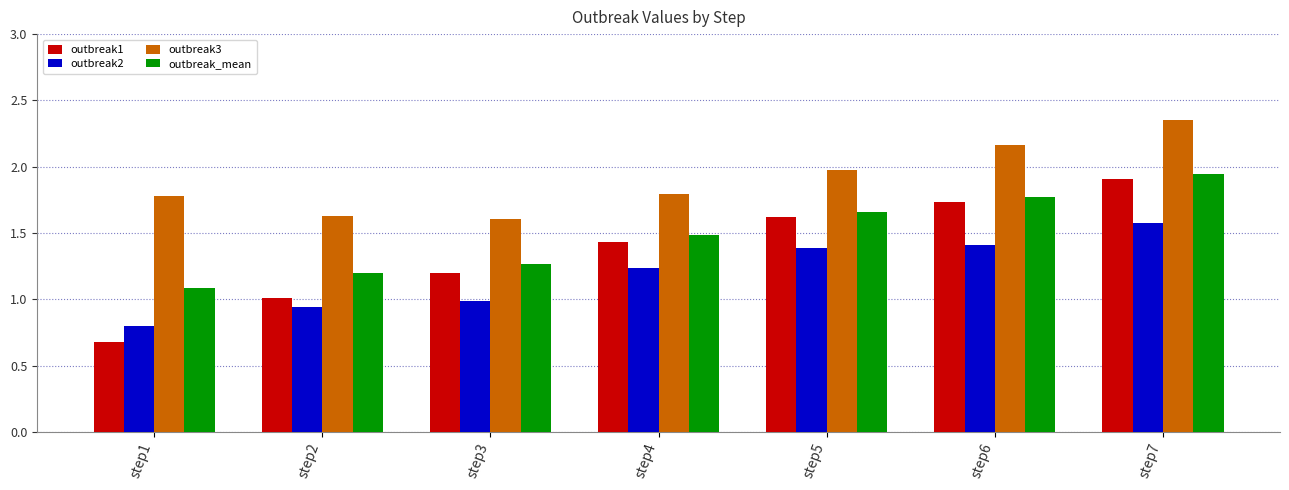

How many categories are shown in the chart?

7